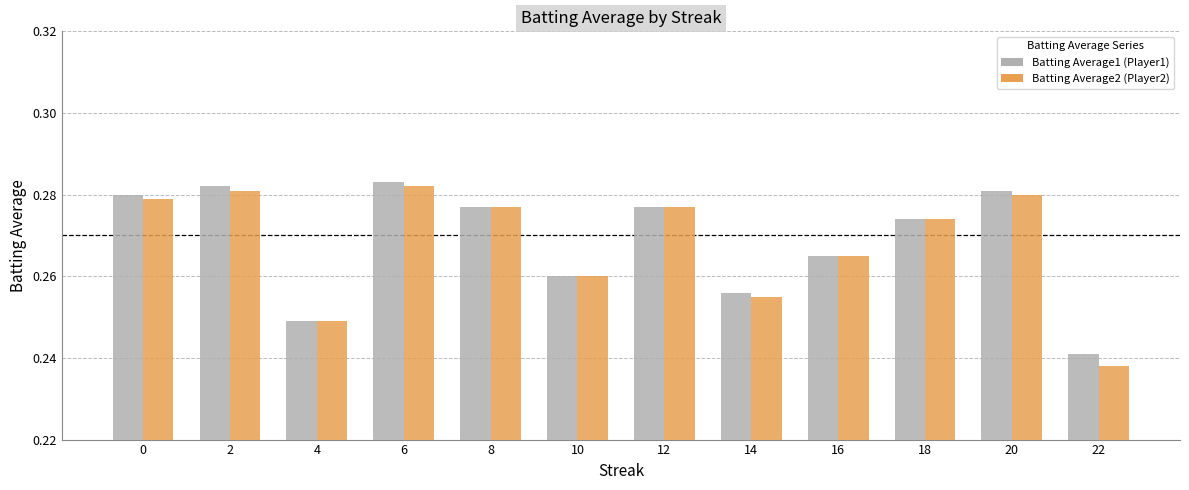

At which category does the chart reach its minimum across all series?

22